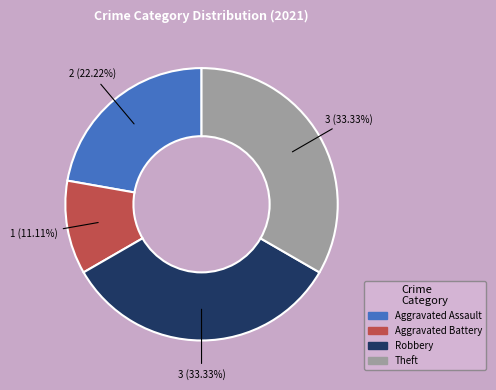

Is there any slice that represents more than half of the pie?

No